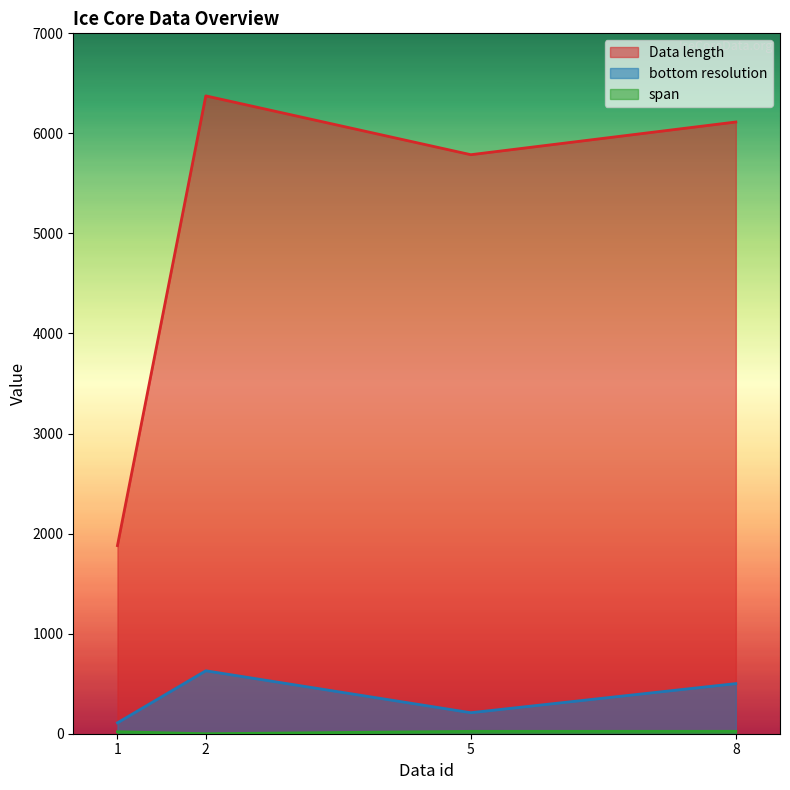

What is the value of the Data length point at the 1st from the left?

1880.0